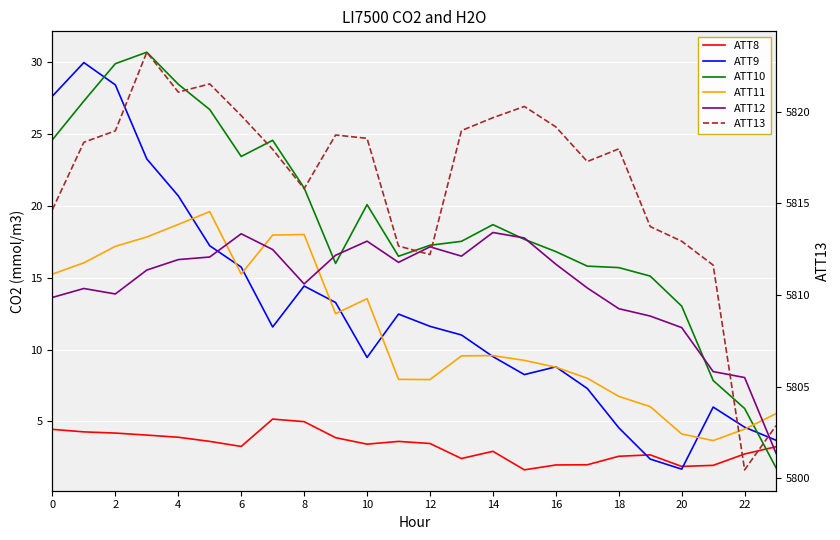

The value of ATT12 at 22 is 8.4. True or false?

False